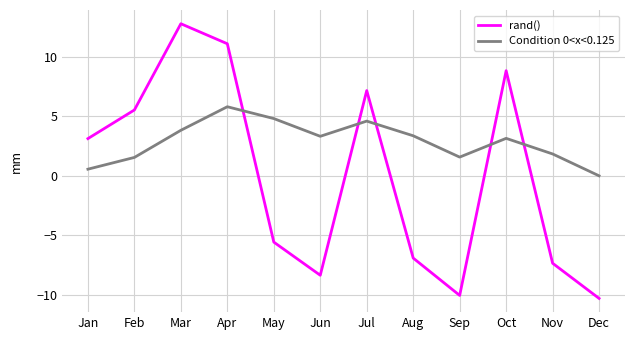

How many categories are shown in the chart?

12